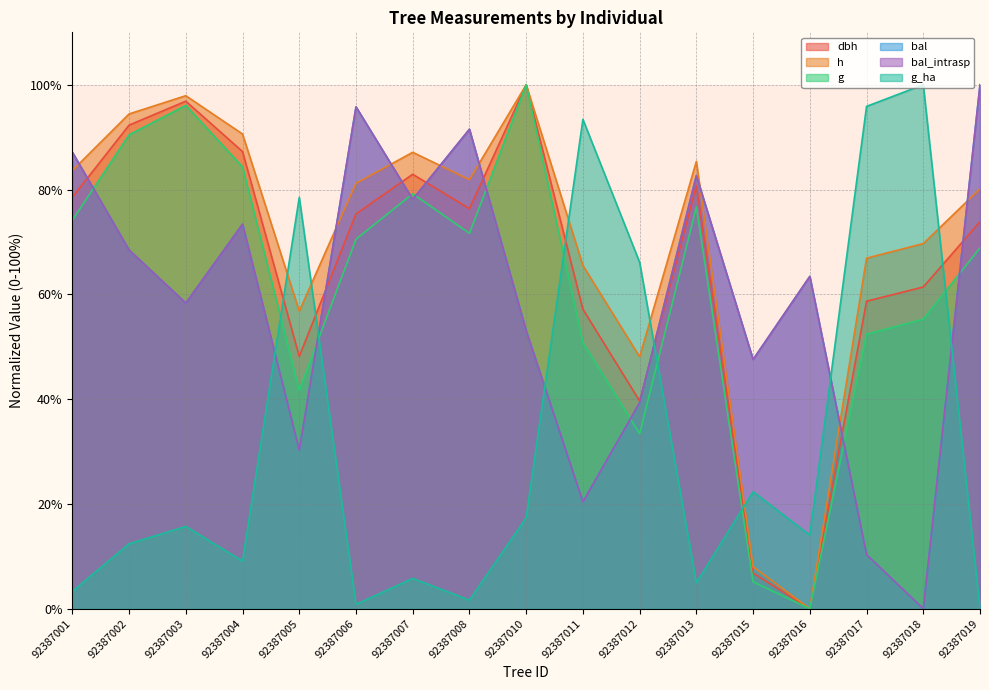

True or false: g and dbh intersect in this chart.

False